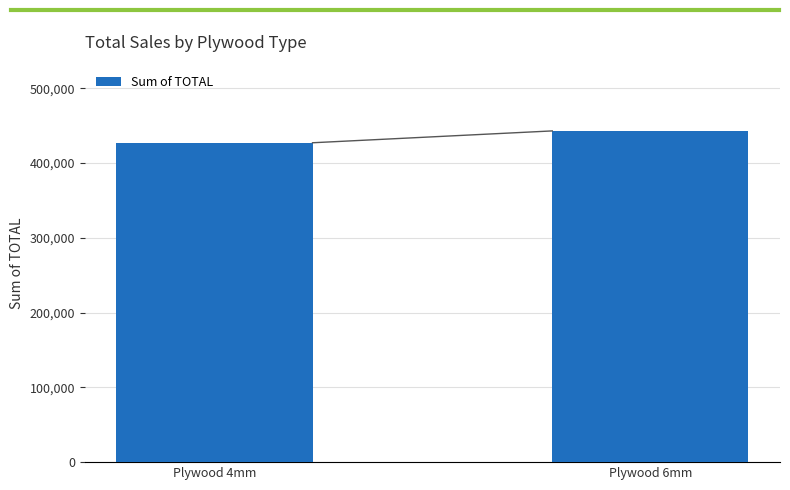

What position from the left is Plywood 6mm?

2